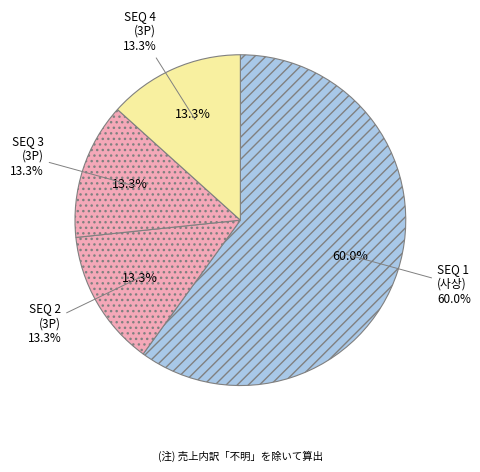

To the nearest percent, what is the combined percentage of 3P-3 and 3P-4?

27%